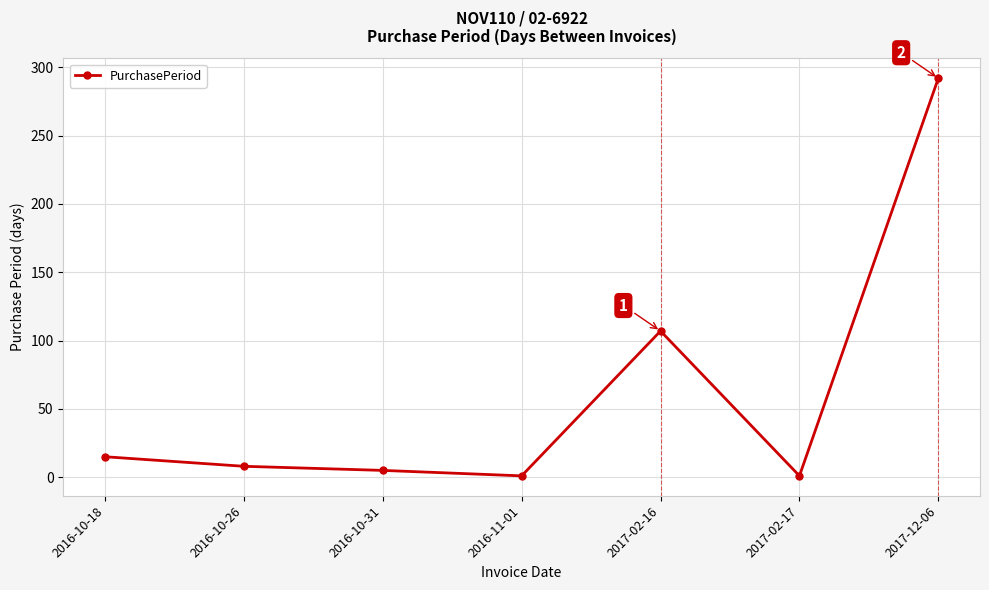

Reading left to right, what are all the values shown in this chart?

15	8	5	1	107	1	292